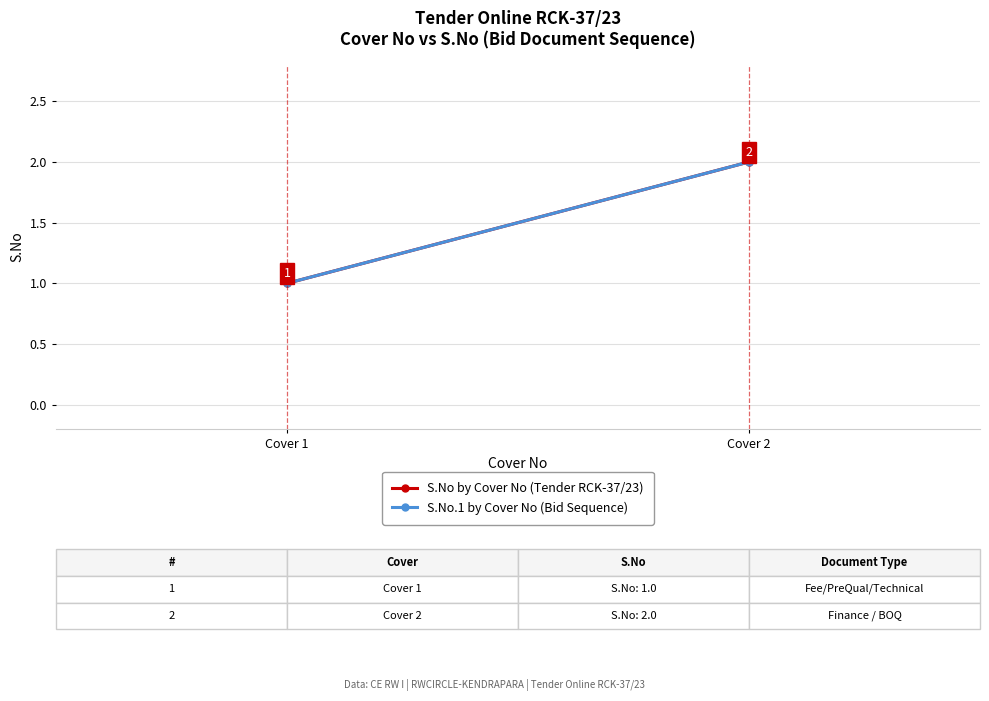

What is the difference between the S.No.1 by Cover No (Bid Sequence) values at Cover 2 and Cover 1?

1